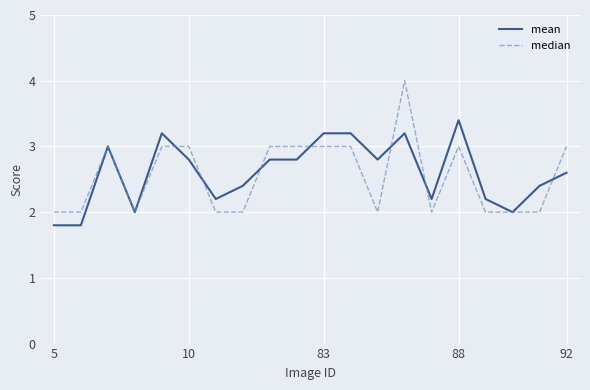

Which series has the widest spread of values?

median